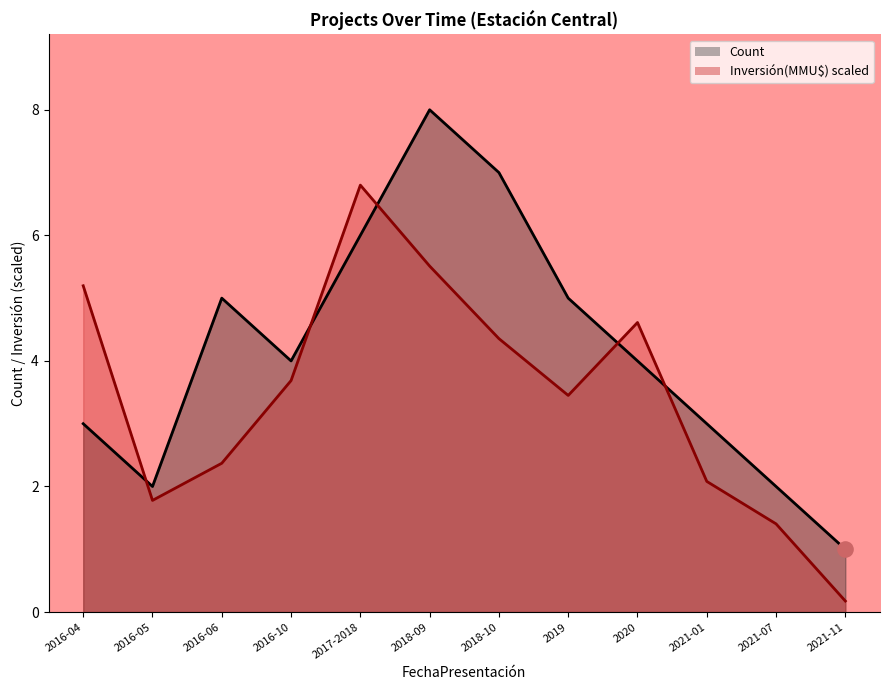

At how many categories does at least one series exceed 2?

9